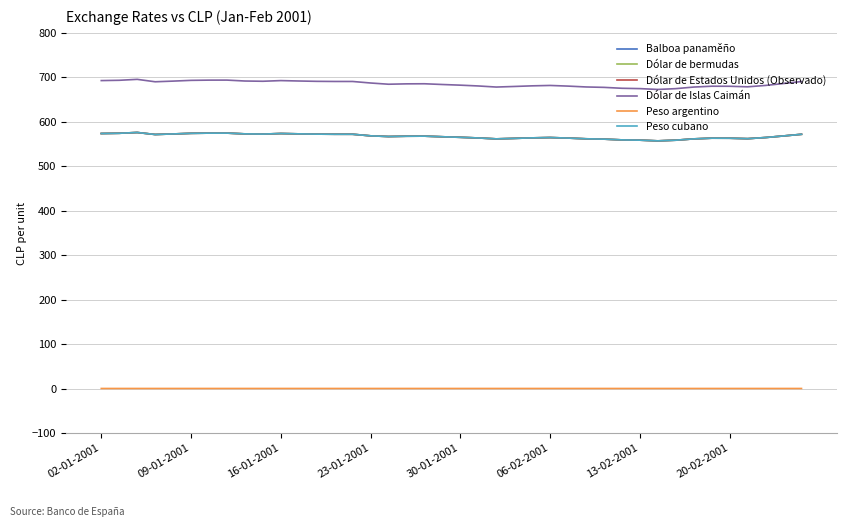

What is the sum of all Dólar de bermudas values?

22691.7